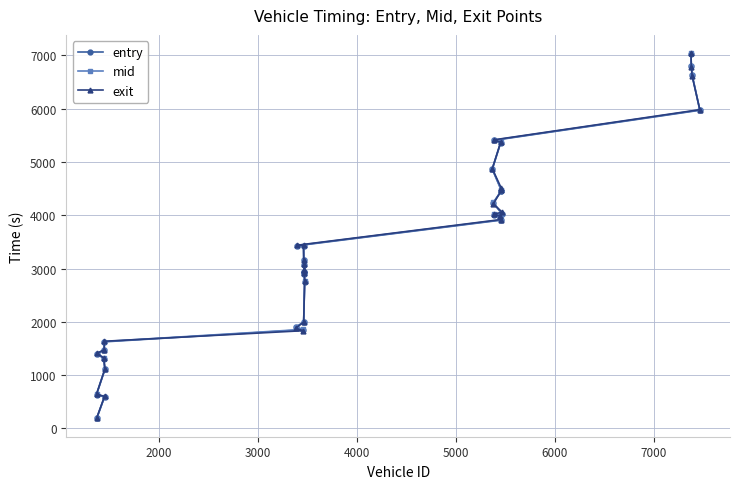

What is the minimum value shown in the chart?

185.8